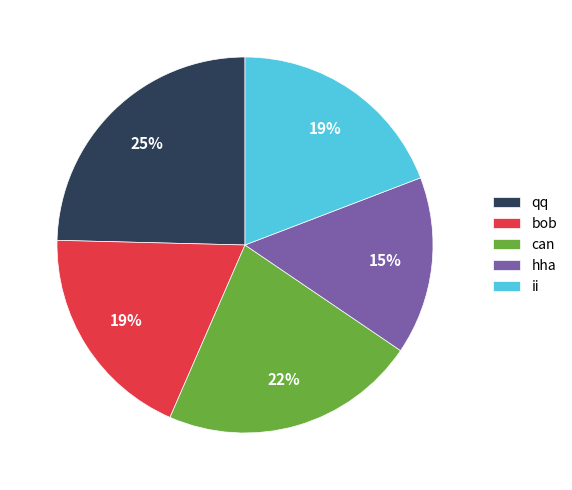

Between hha and bob, which is larger?

bob